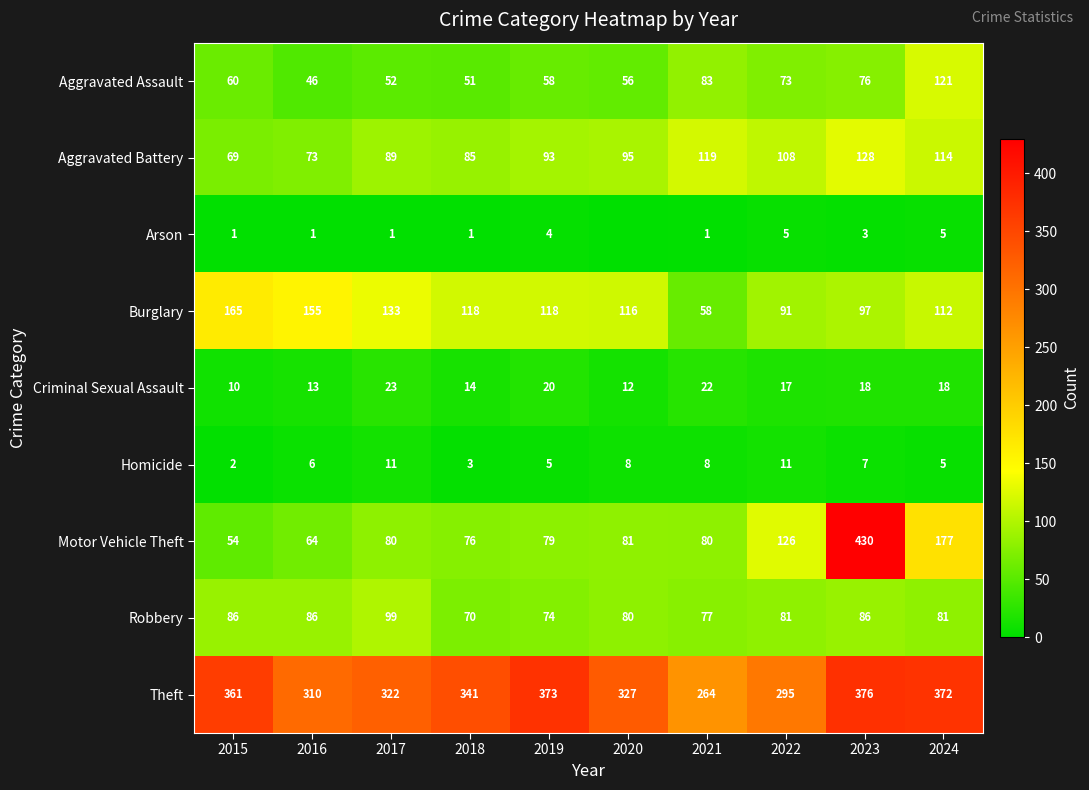

At how many categories does at least one series exceed 110?

10